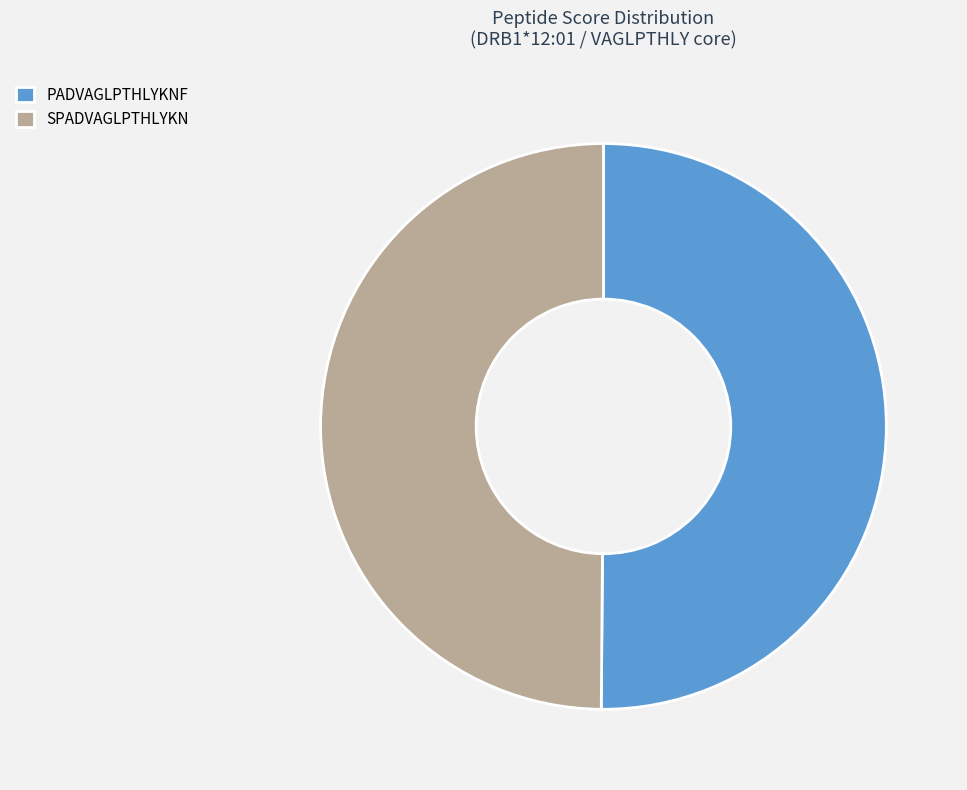

True or false: PADVAGLPTHLYKNF accounts for 50% of the total.

True